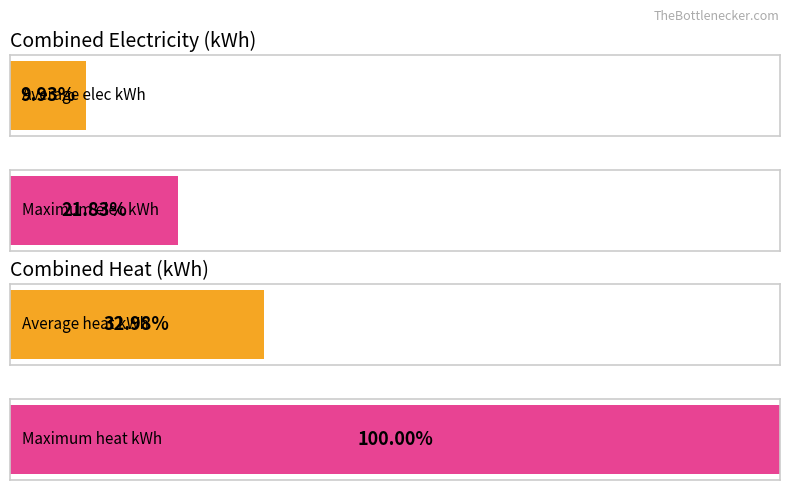

How many distinct data groups are displayed?

4